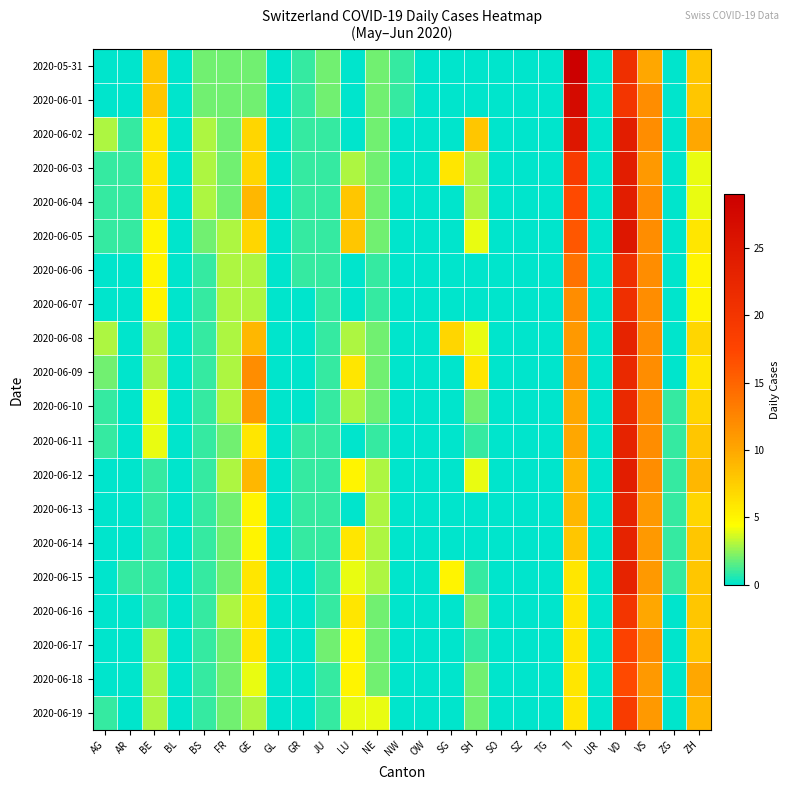

Which category has the lowest value across all series?

AG